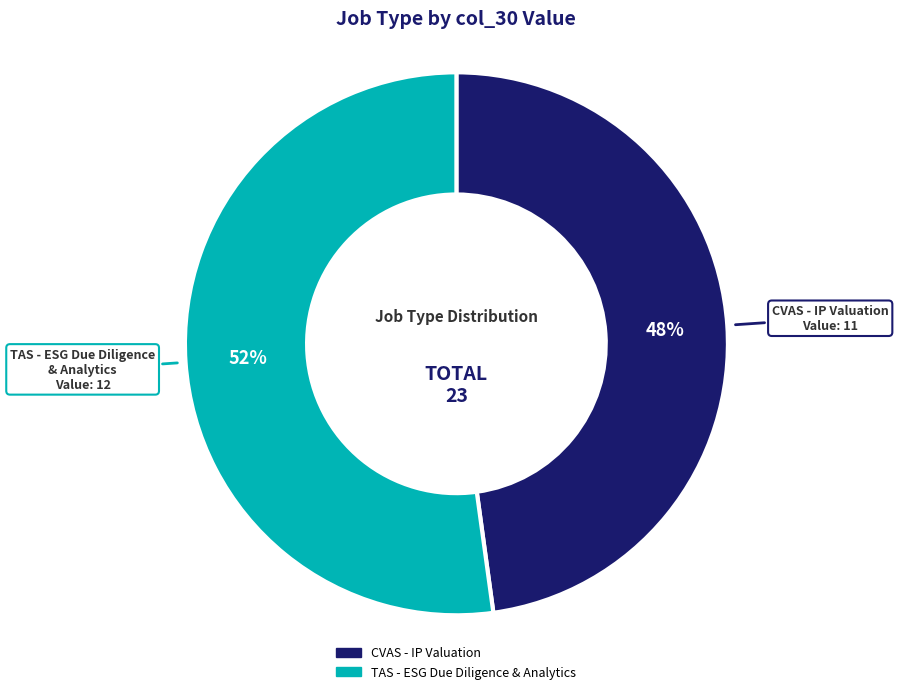

What is the majority slice?

TAS - ESG Due Diligence & Analytics